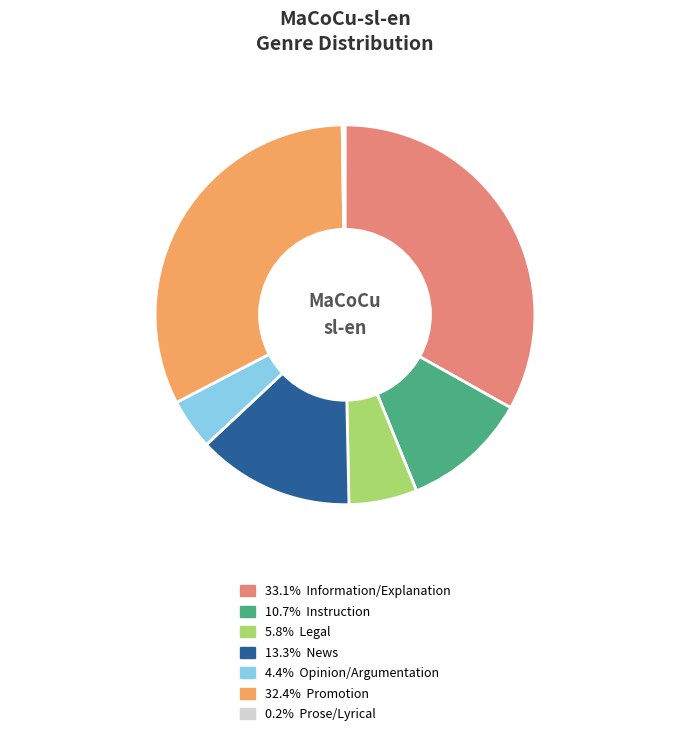

Does any single category account for the majority?

No